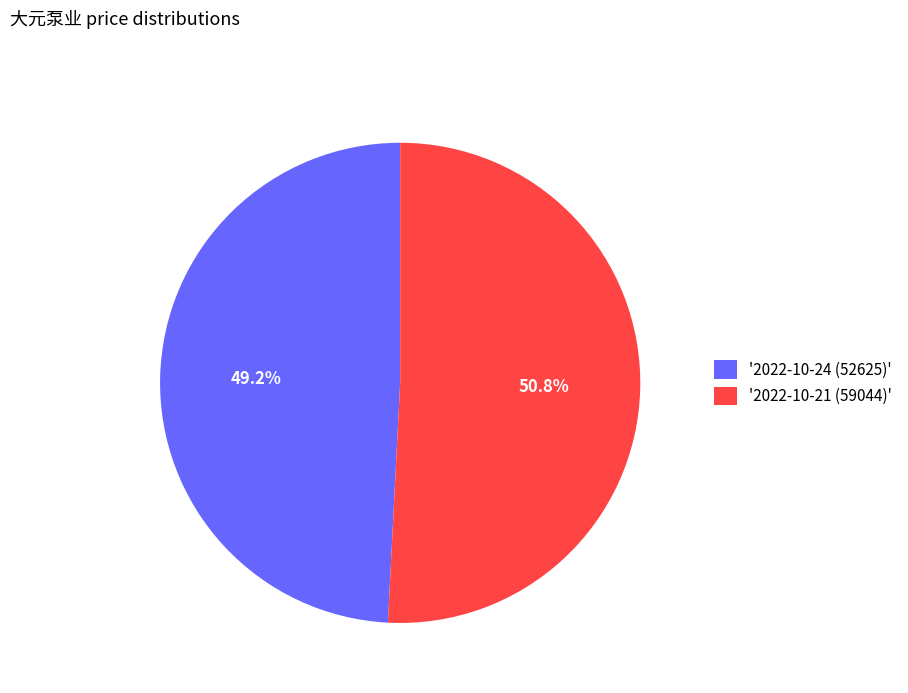

How many segments does this pie chart have?

2